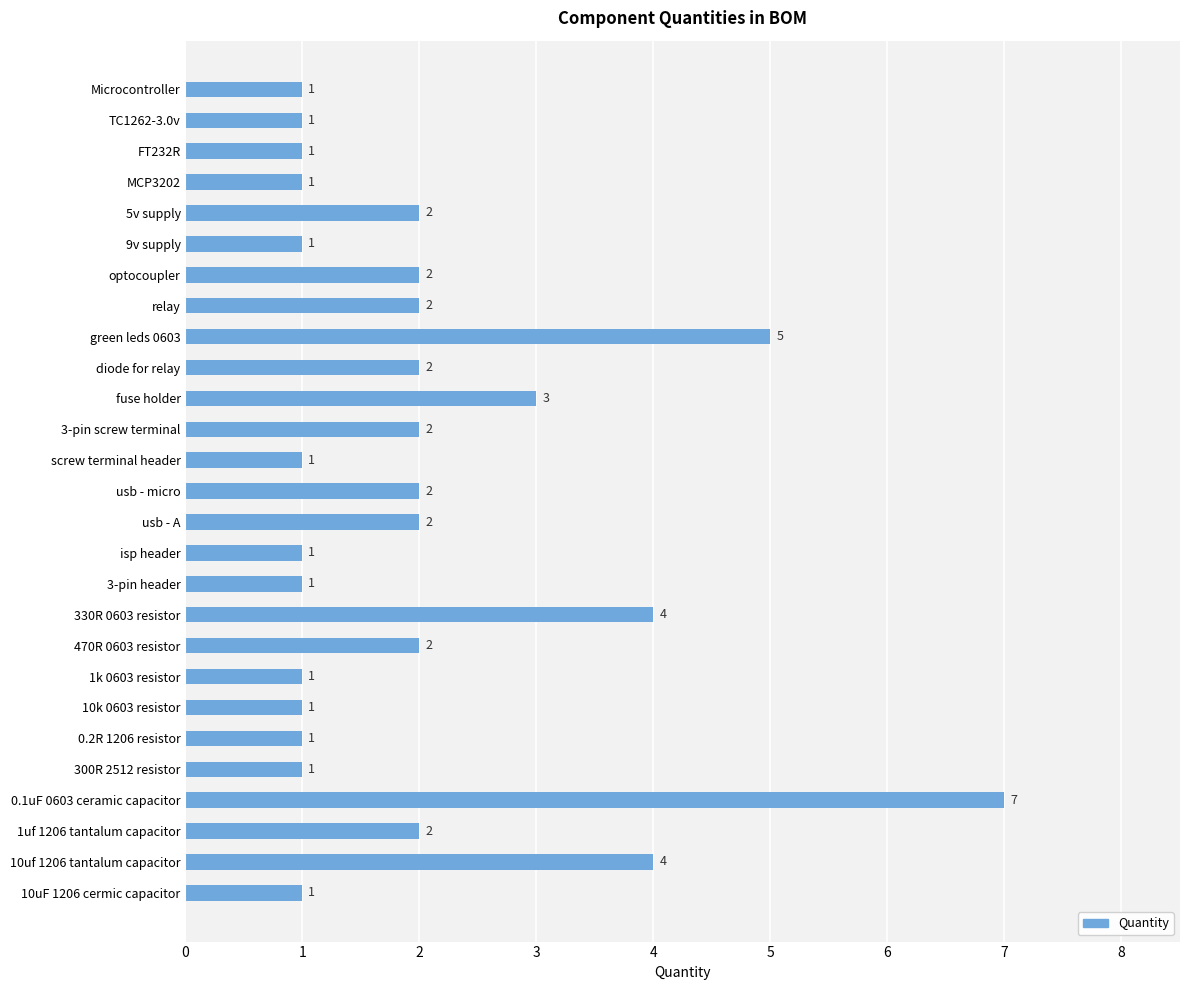

What is the greatest value displayed?

7